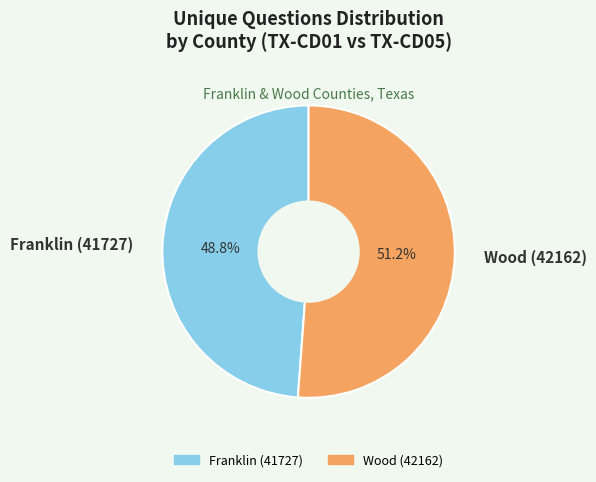

What is the majority slice?

Wood (42162)